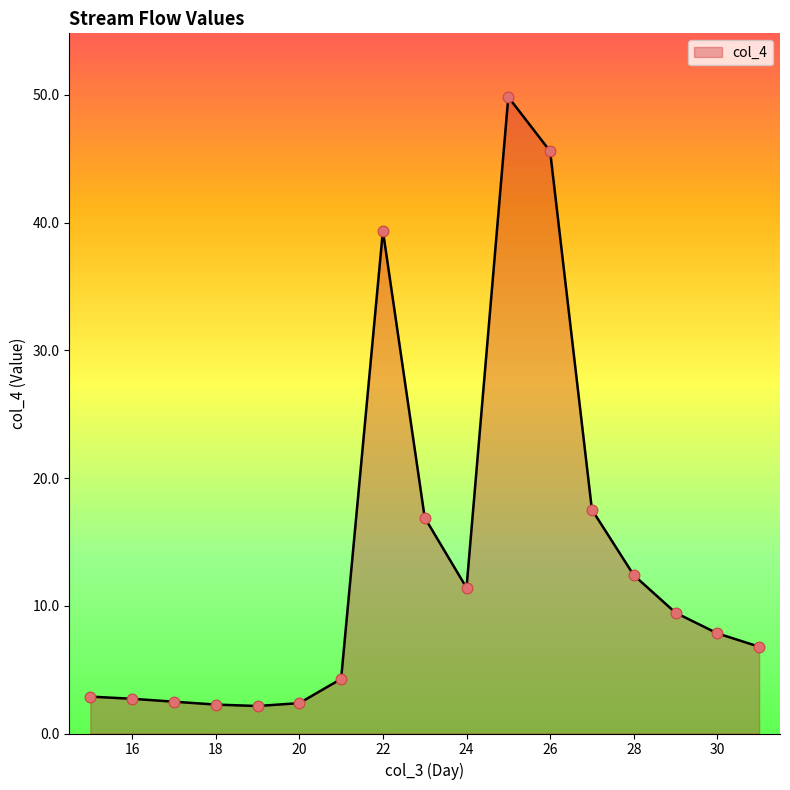

What is the minimum value shown in the chart?

2.2